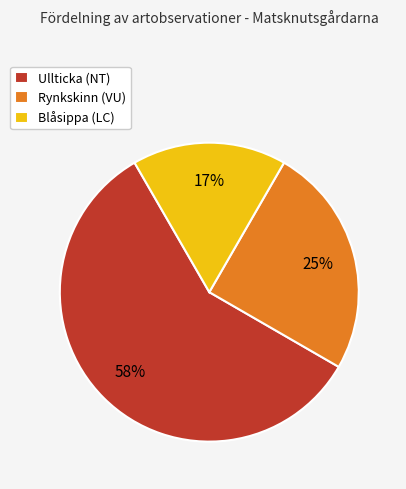

Do Ullticka (NT) and Blåsippa (LC) together represent more than half of the pie?

Yes